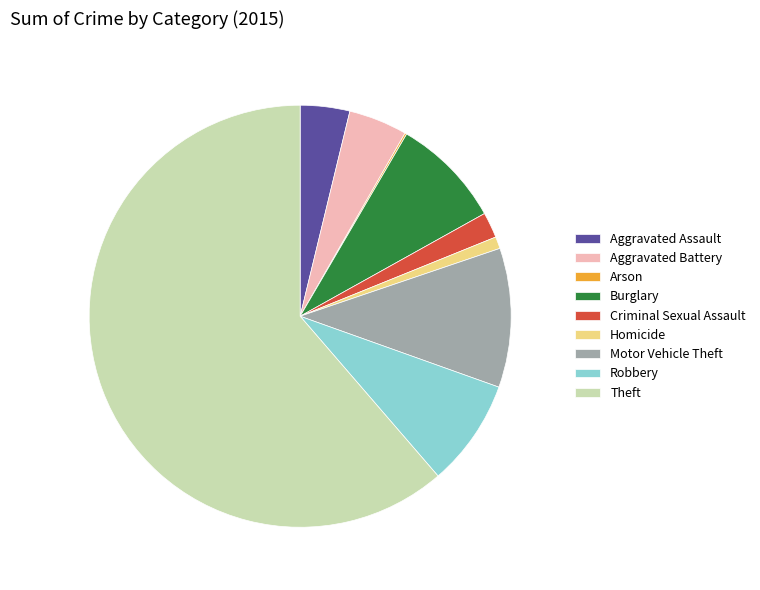

Combined, do Motor Vehicle Theft and Aggravated Battery account for over 50%?

No